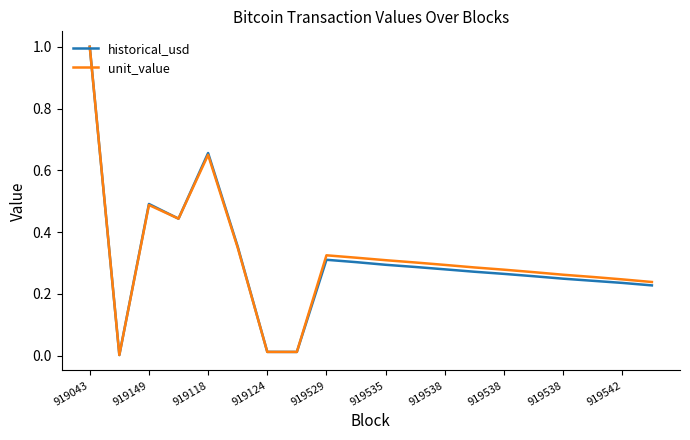

What is the maximum value for unit_value?

1.0